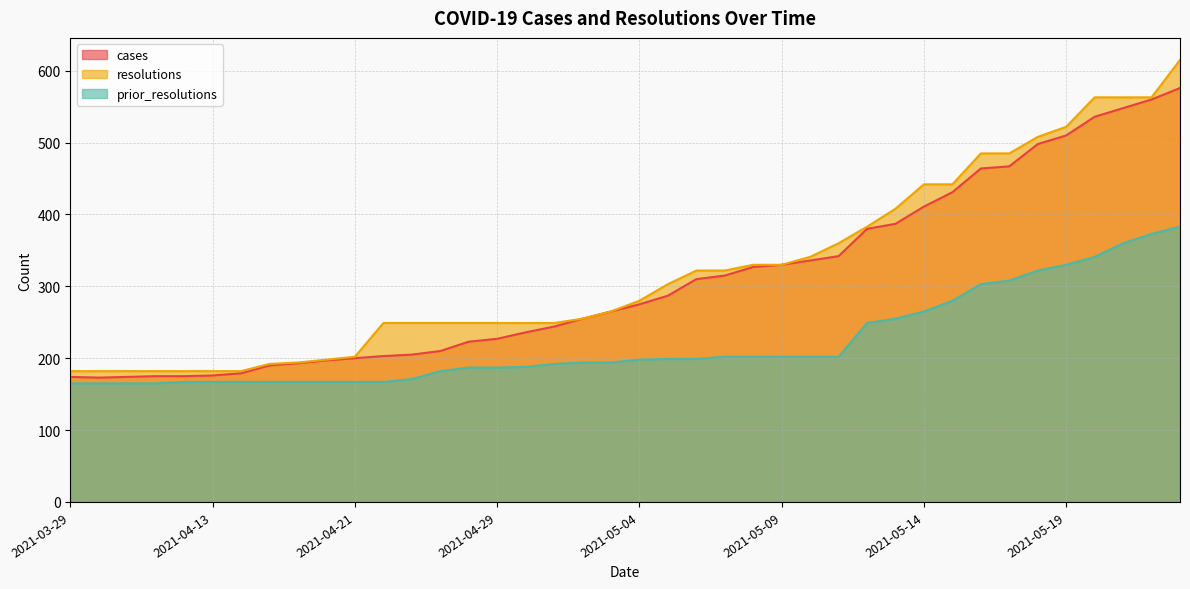

Reading left to right, extract all data points from this chart.

cases: 174	173	174	175	175	176	179	190	193	197	200	203	205	210	223	227	236	244	255	265	275	287	310	315	327	330	336	342	380	387	411	431	464	467	498	510	536	548	560	576
resolutions: 182	182	182	182	182	182	182	192	194	198	202	249	249	249	249	249	249	249	255	265	280	303	322	322	330	330	341	360	383	408	442	442	485	485	508	522	563	563	563	615
prior_resolutions: 165	165	165	165	167	167	167	167	167	167	167	167	171	182	187	187	188	192	194	194	198	199	199	202	202	202	202	202	249	255	265	280	303	308	322	330	341	360	373	383